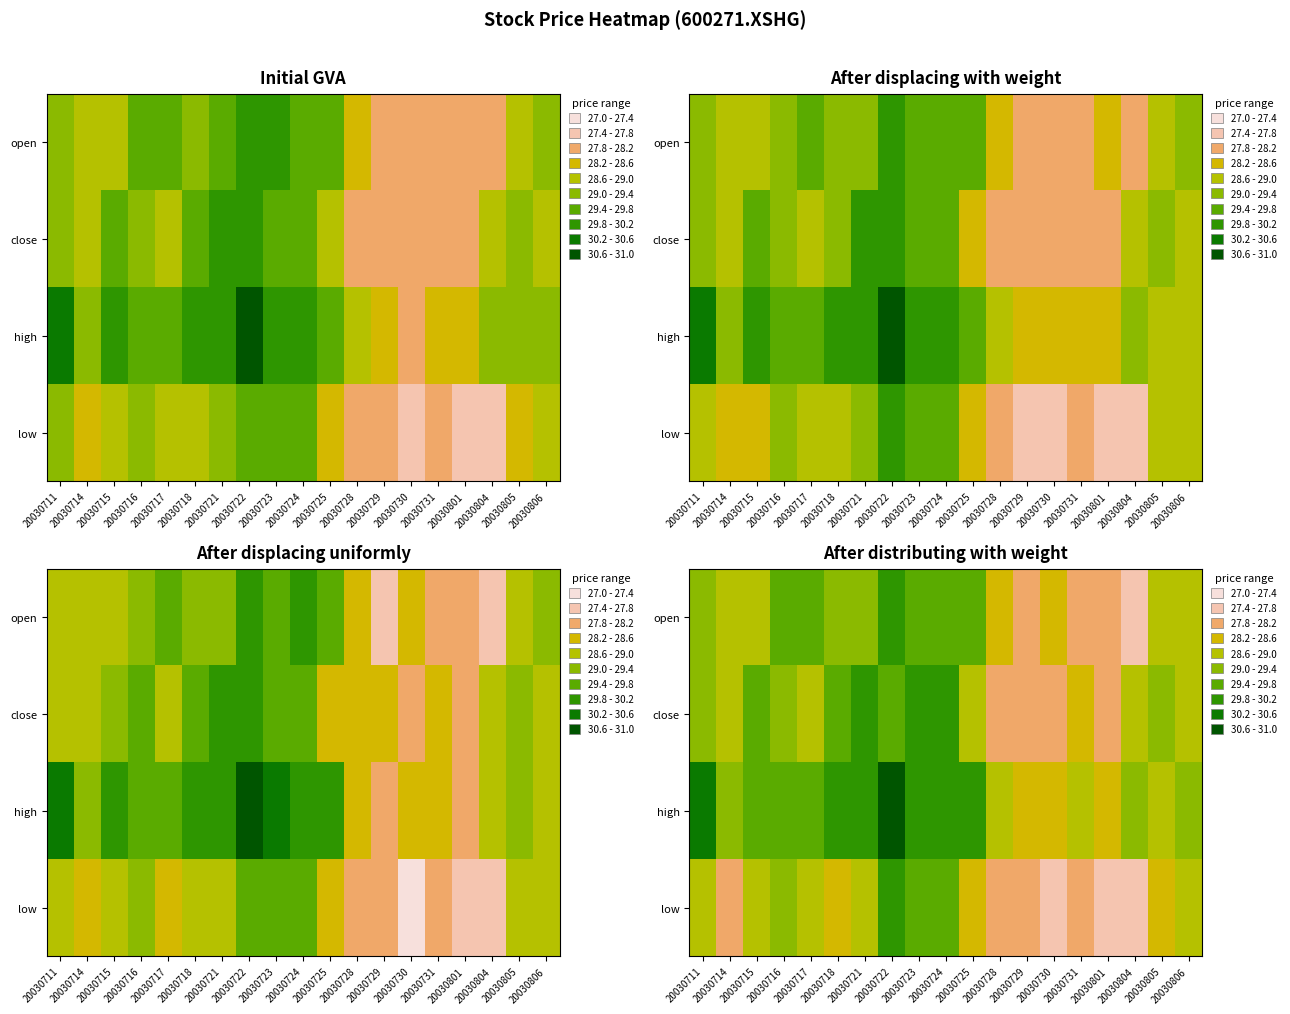

What is the approximate value of high at 20030715?

29.7